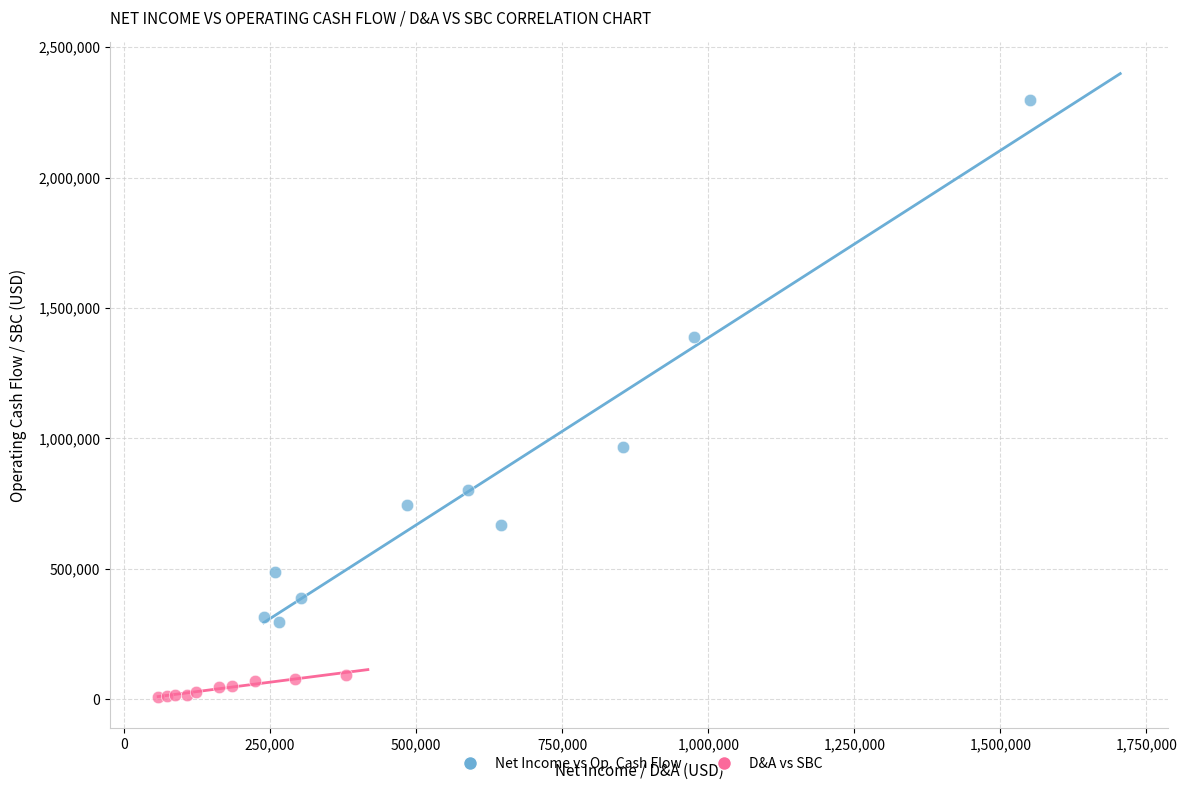

Which series contains the highest Y value?

Net Income vs Op. Cash Flow